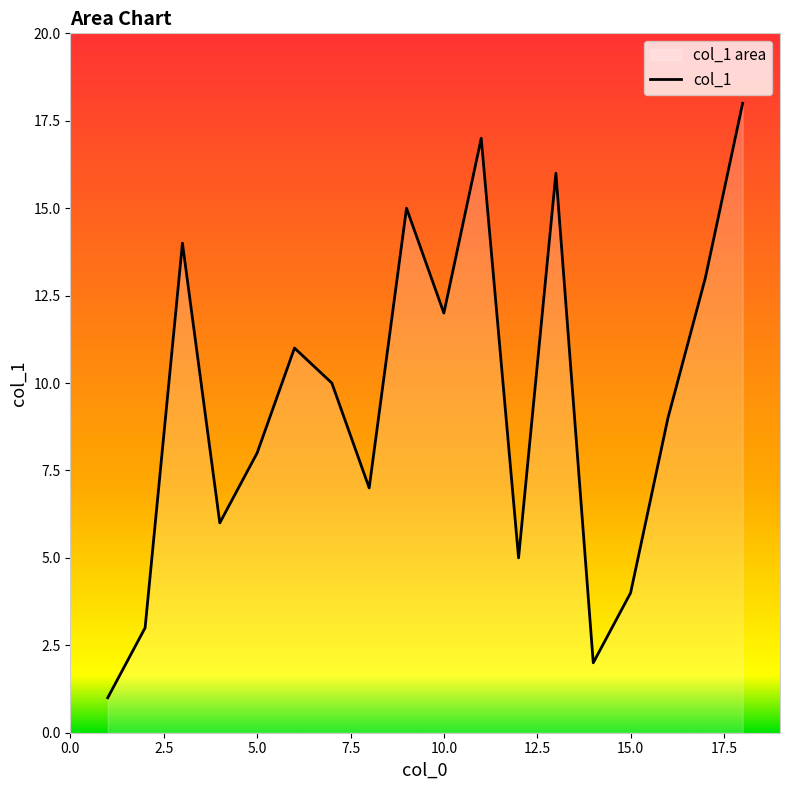

What is the difference between the maximum and minimum values?

17